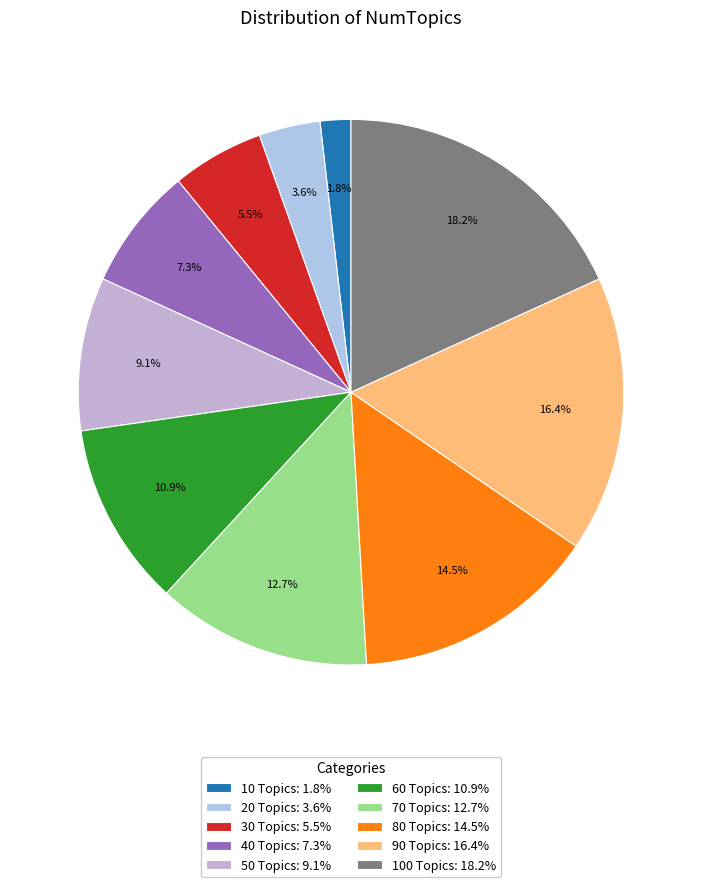

Approximately how many times larger is the value at 30 Topics compared to 40 Topics?

0.8